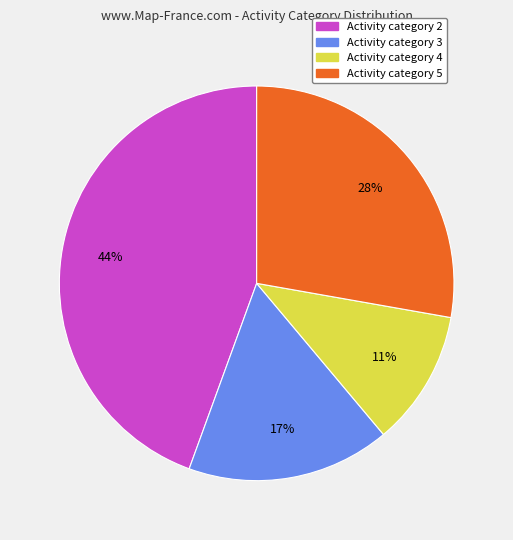

To the nearest percent, what is the difference between the largest and smallest slice percentages?

33%